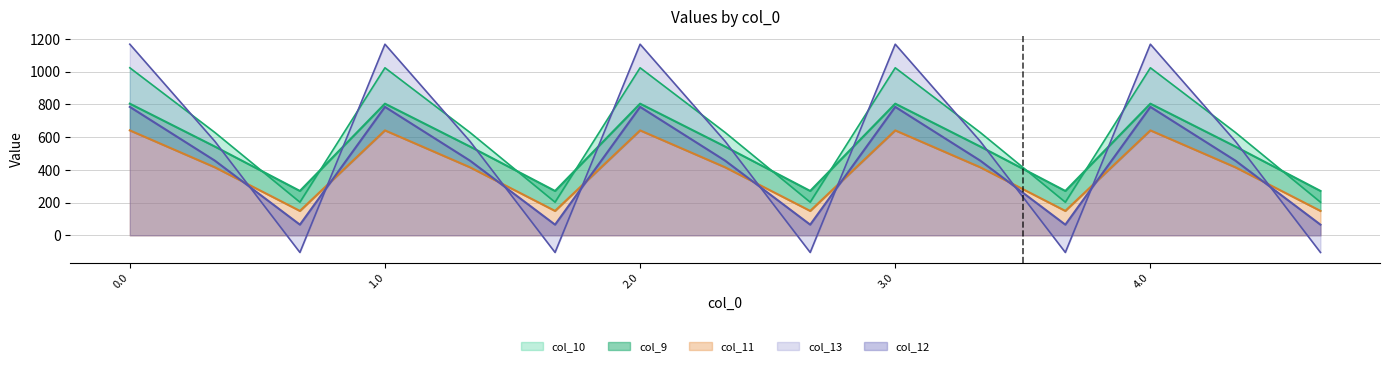

List the series in order of their peak value, highest first.

col_13, col_10, col_9, col_12, col_11